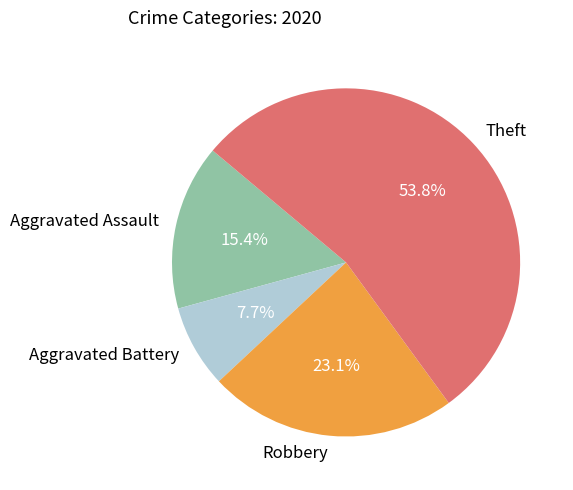

Is it true that Robbery is 17% of the pie?

False